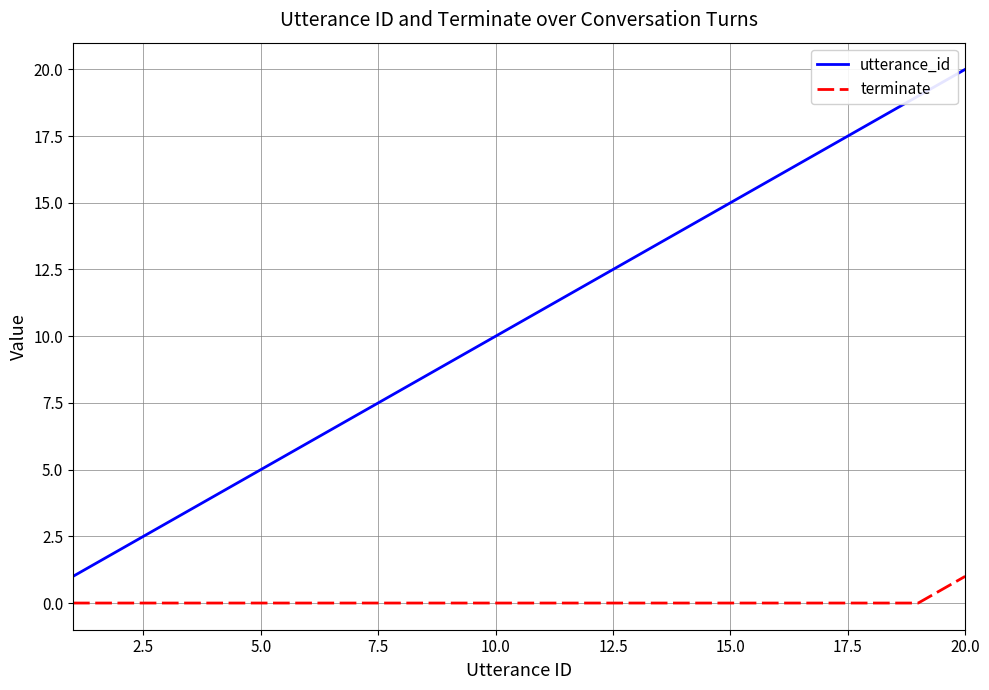

What is the highest value of the terminate series?

1